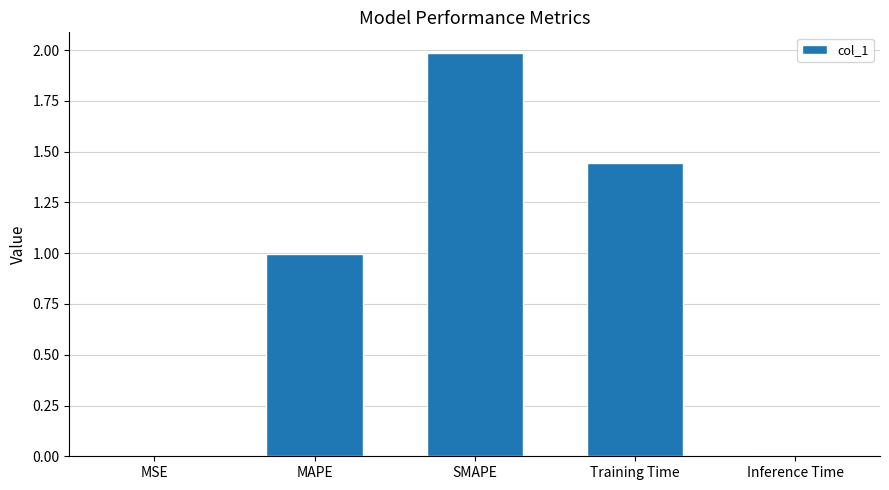

Which category has the highest value across all series?

SMAPE